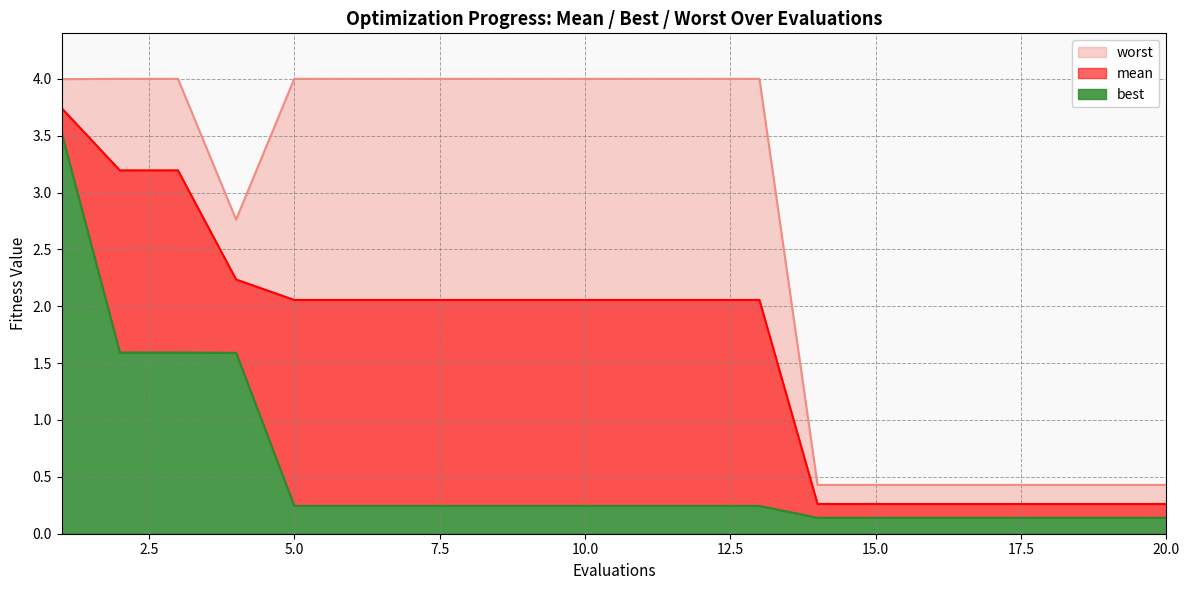

The value of worst at 12 is 1.7. True or false?

False